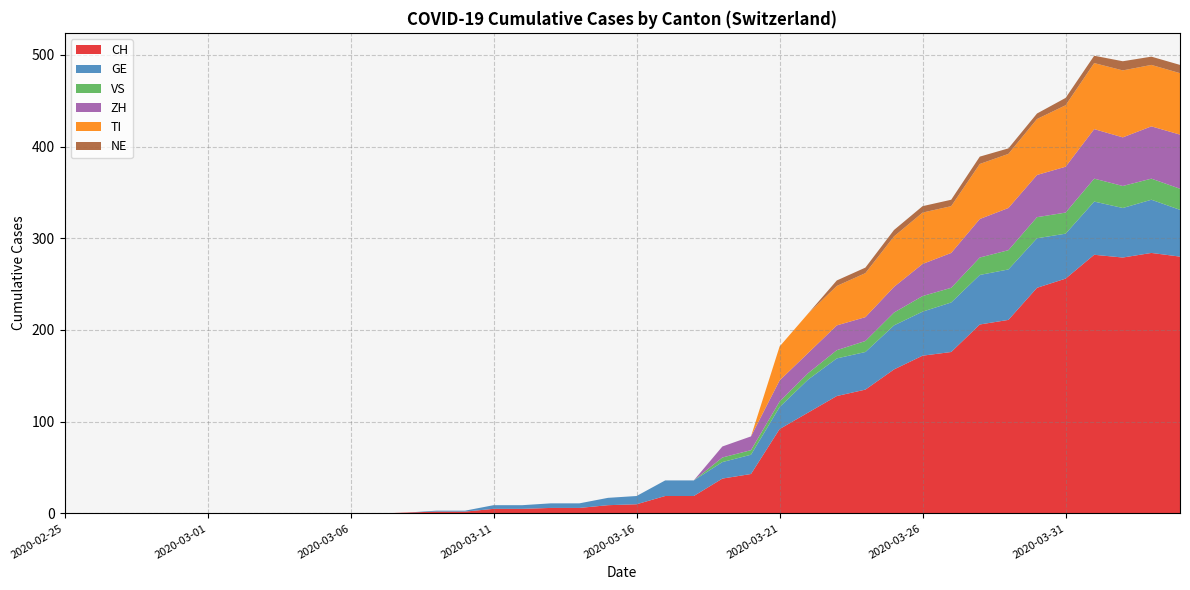

Reading left to right, extract all data points from this chart.

CH: 0	0	0	0	0	0	0	0	0	0	0	0	1	2	2	5	5	6	6	9	10	19	19	38	43	92	110	128	135	157	172	176	206	211	246	256	282	279	284	280
GE: 0	0	0	0	0	0	0	0	0	0	0	0	0	1	1	4	4	5	5	8	9	17	17	18	21	24	36	41	41	48	48	54	54	55	54	49	58	54	58	51
VS: 0	0	0	0	0	0	0	0	0	0	0	0	0	0	0	0	0	0	0	0	0	0	0	5	5	6	7	9	12	14	17	16	19	21	23	23	25	24	23	23
ZH: 0	0	0	0	0	0	0	0	0	0	0	0	0	0	0	0	0	0	0	0	0	0	0	12	15	23	22	27	26	28	35	38	42	46	46	50	54	53	57	59
TI: 0	0	0	0	0	0	0	0	0	0	0	0	0	0	0	0	0	0	0	0	0	0	0	0	0	37	43	43	48	55	56	51	60	59	61	67	72	73	67	67
NE: 0	0	0	0	0	0	0	0	0	0	0	0	0	0	0	0	0	0	0	0	0	0	0	0	0	0	0	6	6	7	7	7	8	6	6	8	8	10	9	9